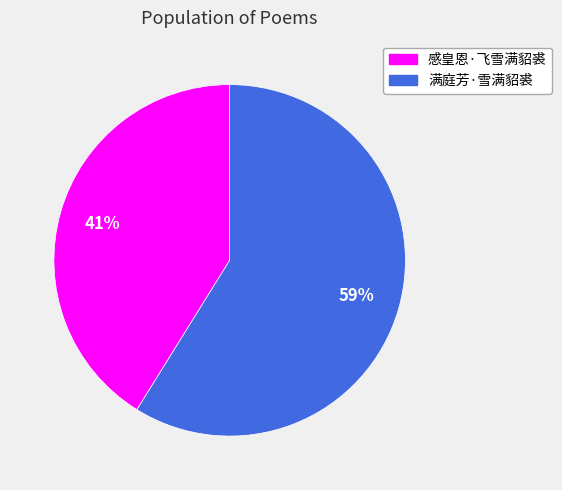

Approximately how many times larger is the value at 感皇恩·飞雪满貂裘 compared to 满庭芳·雪满貂裘?

0.7